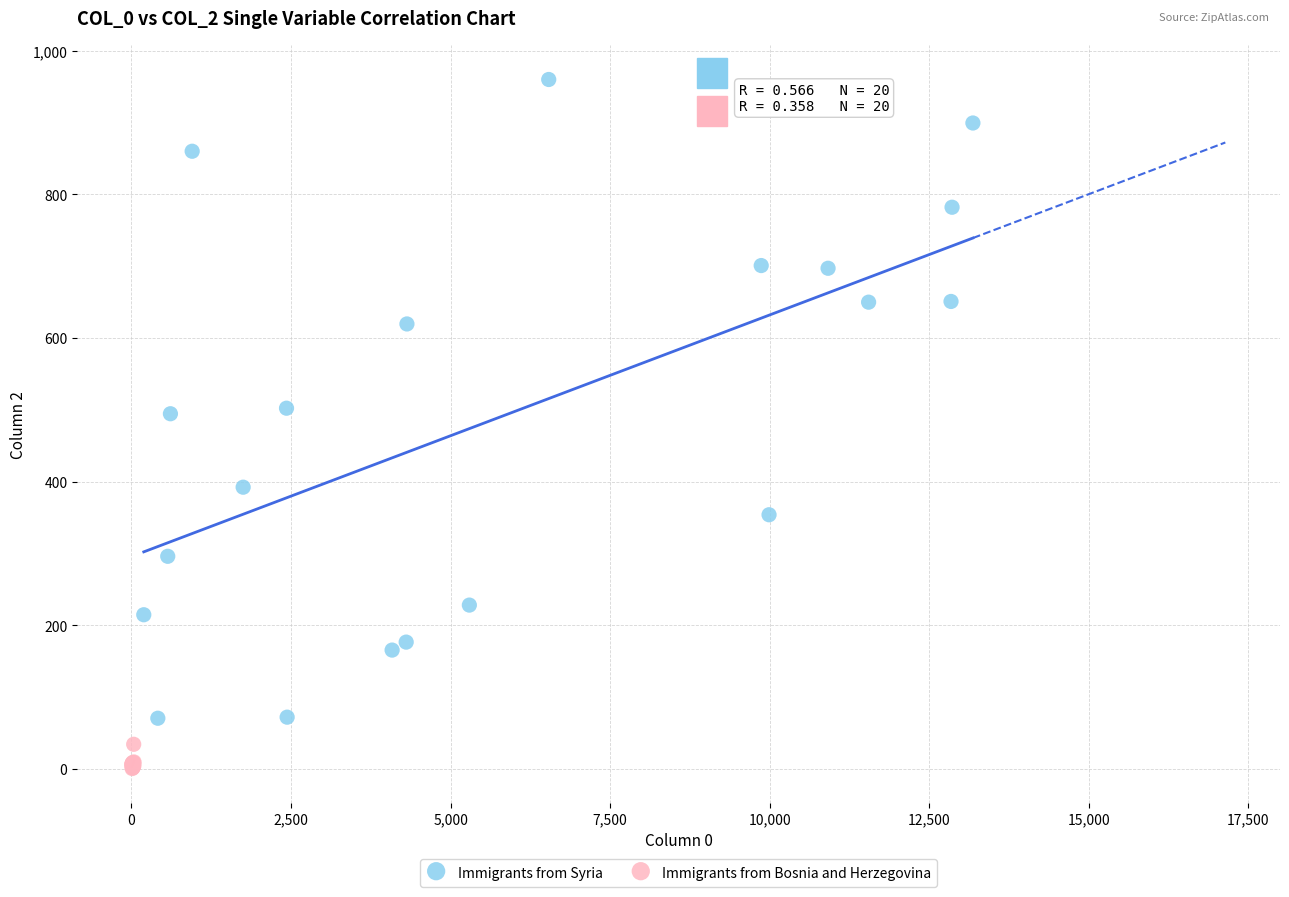

Which series reaches the minimum Y coordinate?

Immigrants from Bosnia and Herzegovina